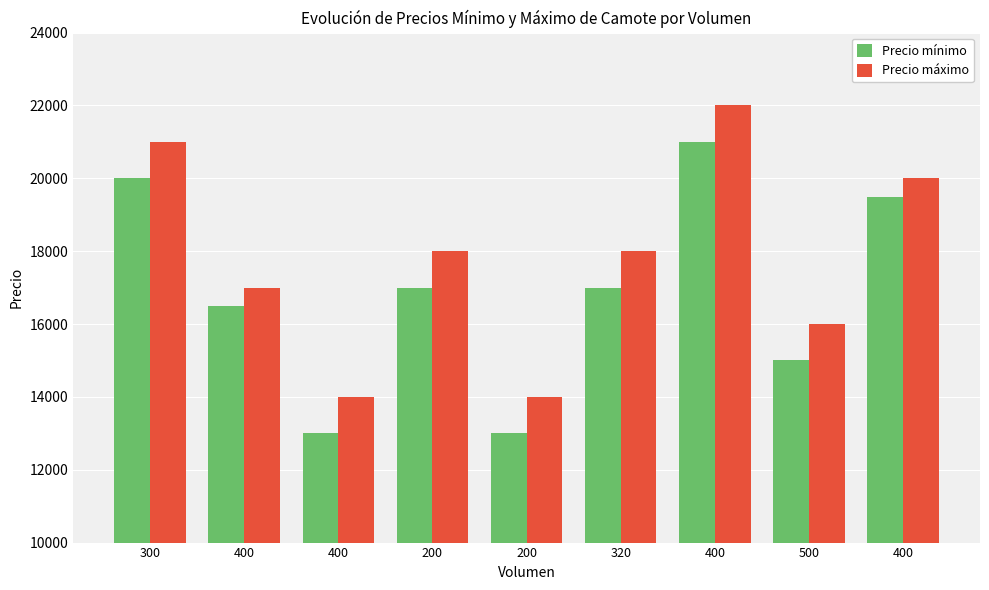

Reading left to right, what are all the values shown in this chart?

Precio mínimo: 300=20000	400=16500	400=13000	200=17000	200=13000	320=17000	400=21000	500=15000	400=19500
Precio máximo: 300=21000	400=17000	400=14000	200=18000	200=14000	320=18000	400=22000	500=16000	400=20000